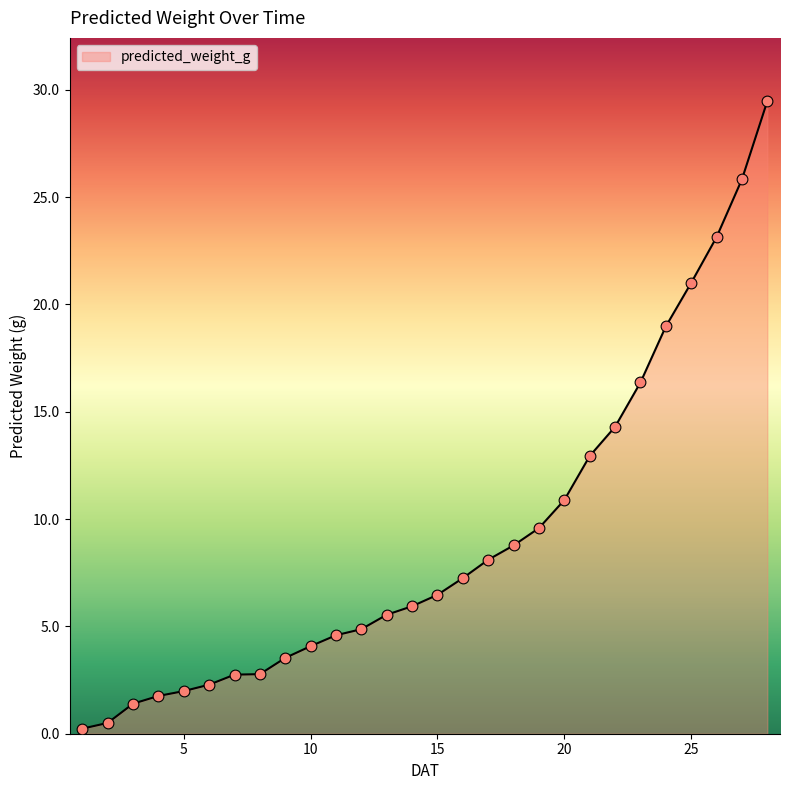

What is the maximum value shown in the chart?

29.5